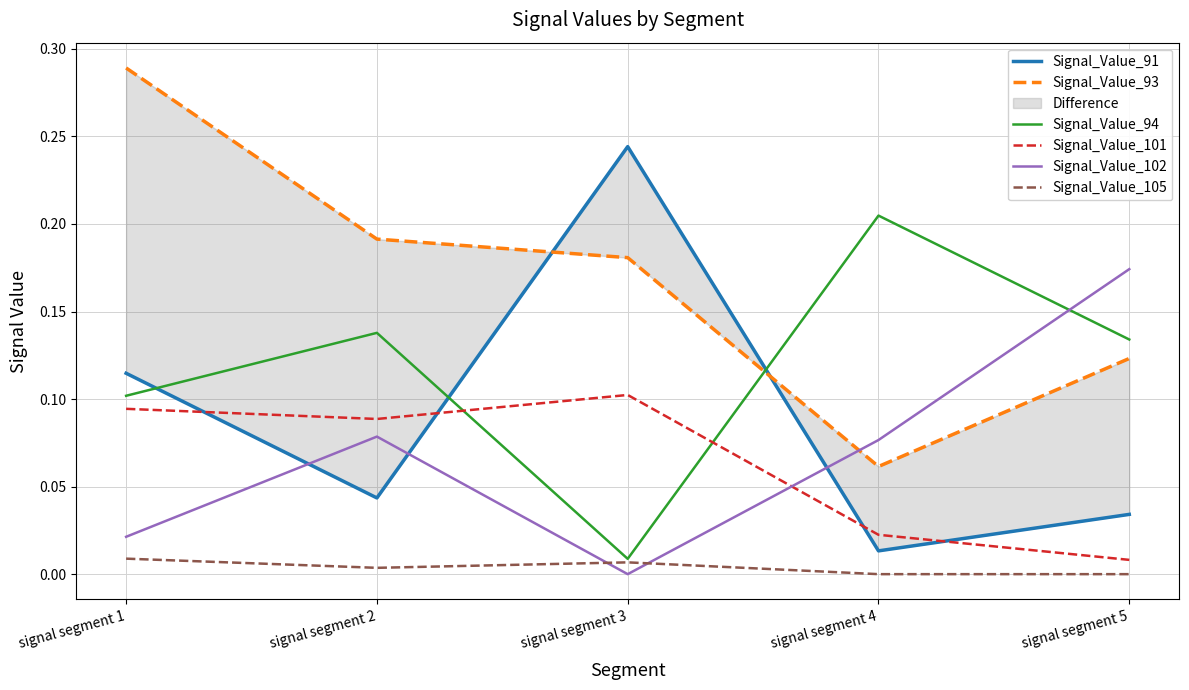

Count the Signal_Value_105 values in the range 0 to 1.

5